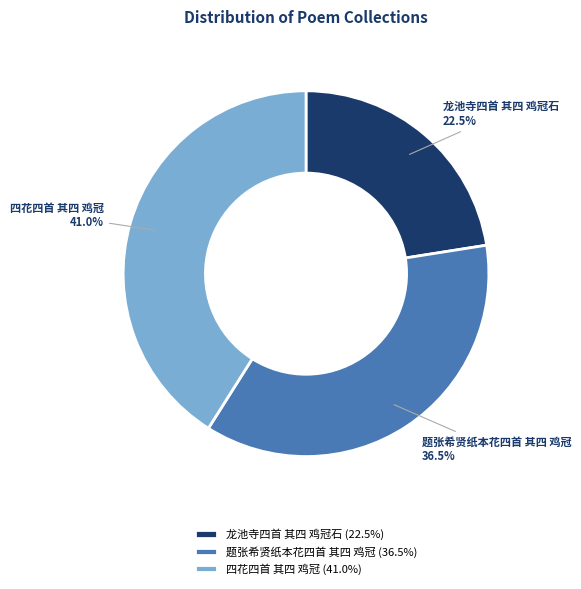

Which slice is the smallest?

龙池寺四首 其四 鸡冠石